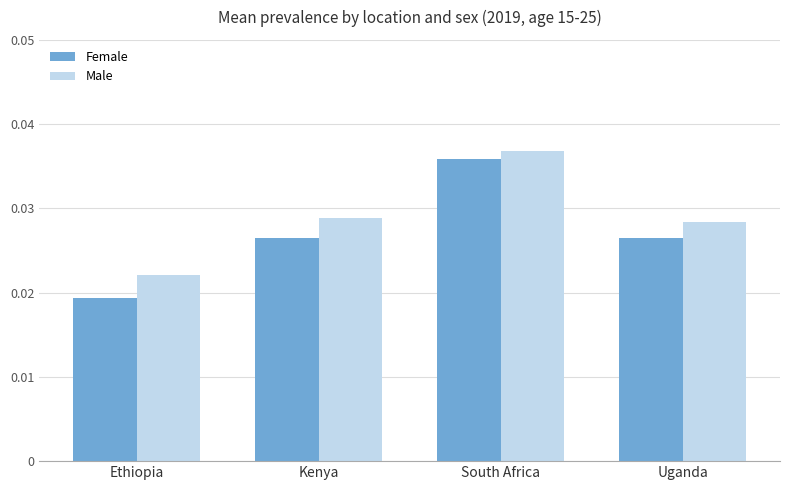

Which series has the largest total across all categories?

Male